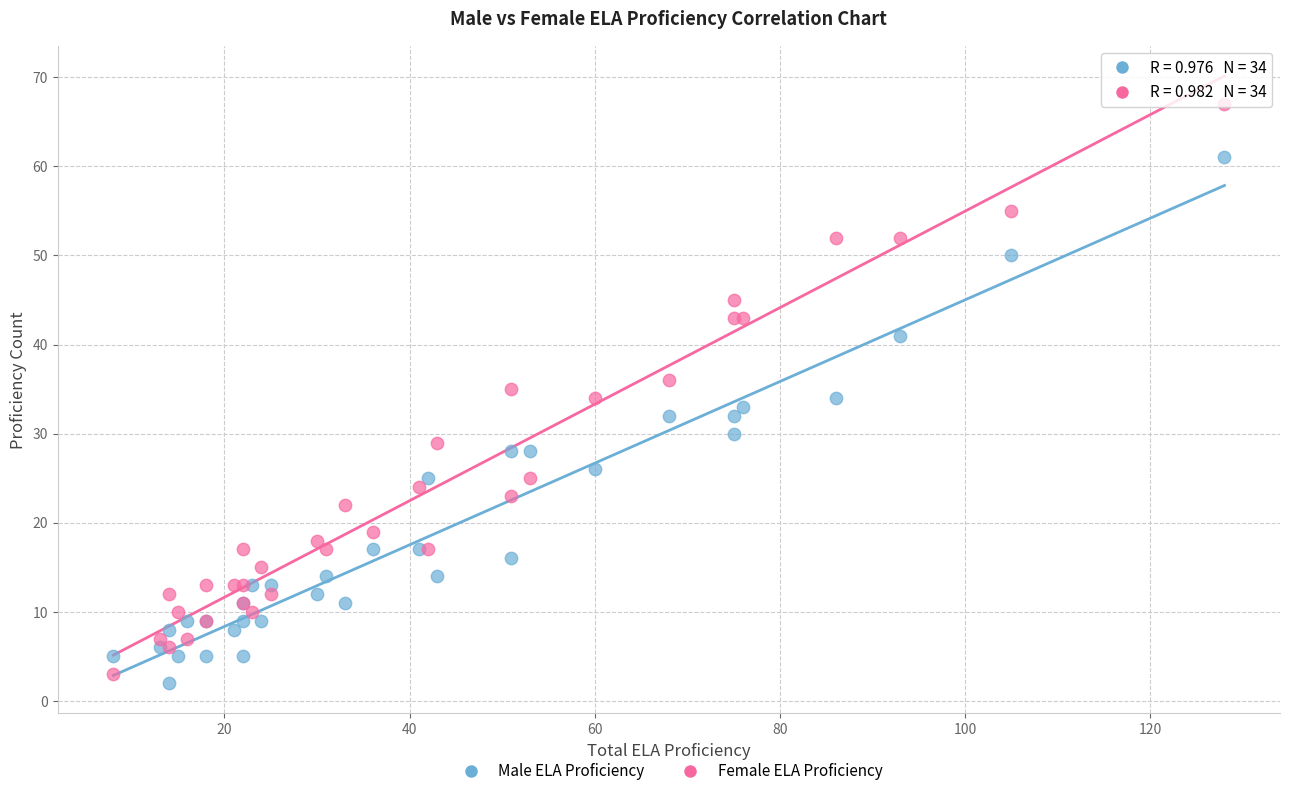

What are all the series names shown in the legend?

Male ELA Proficiency, Female ELA Proficiency